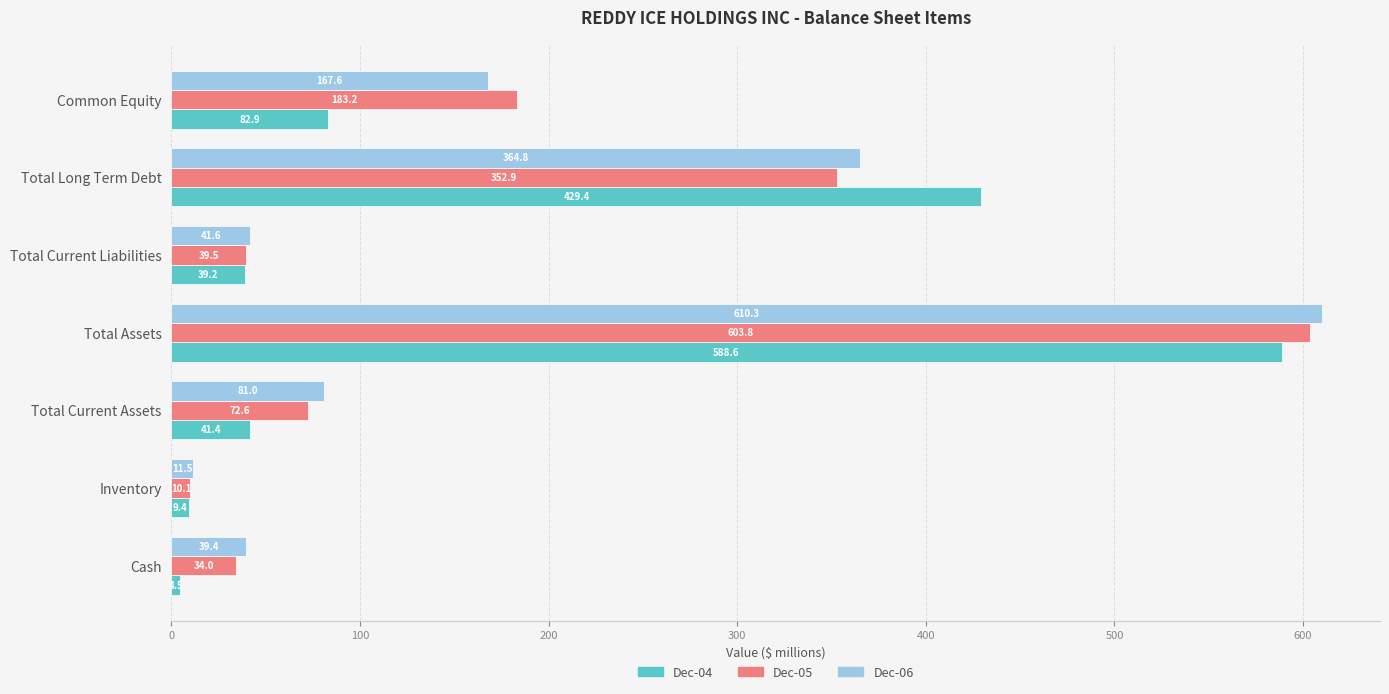

Which series has the widest spread of values?

Dec-06